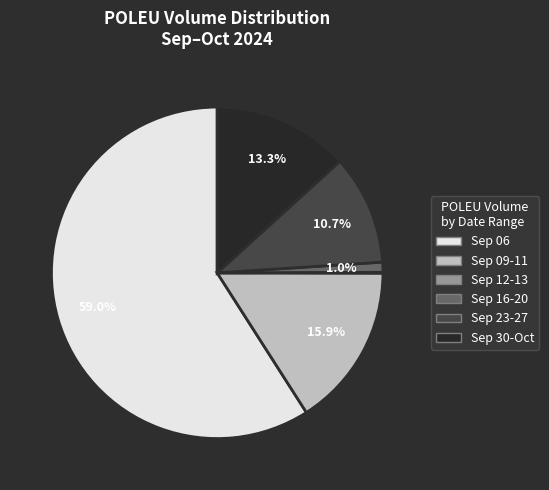

Does Sep 06 represent more than half of the total?

Yes